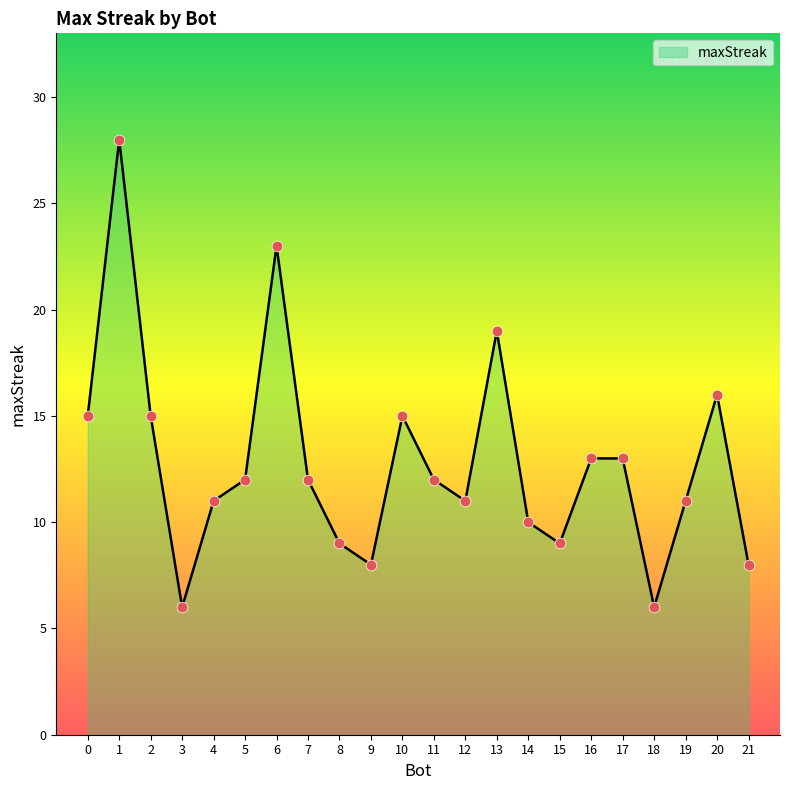

What is the ratio of the value at 0 to the value at 21?

1.9